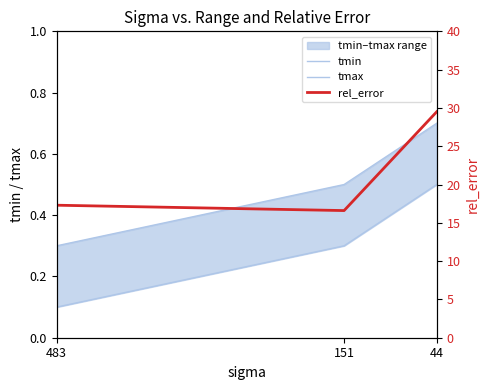

Between 151 and 44, which series saw the biggest shift?

rel_error